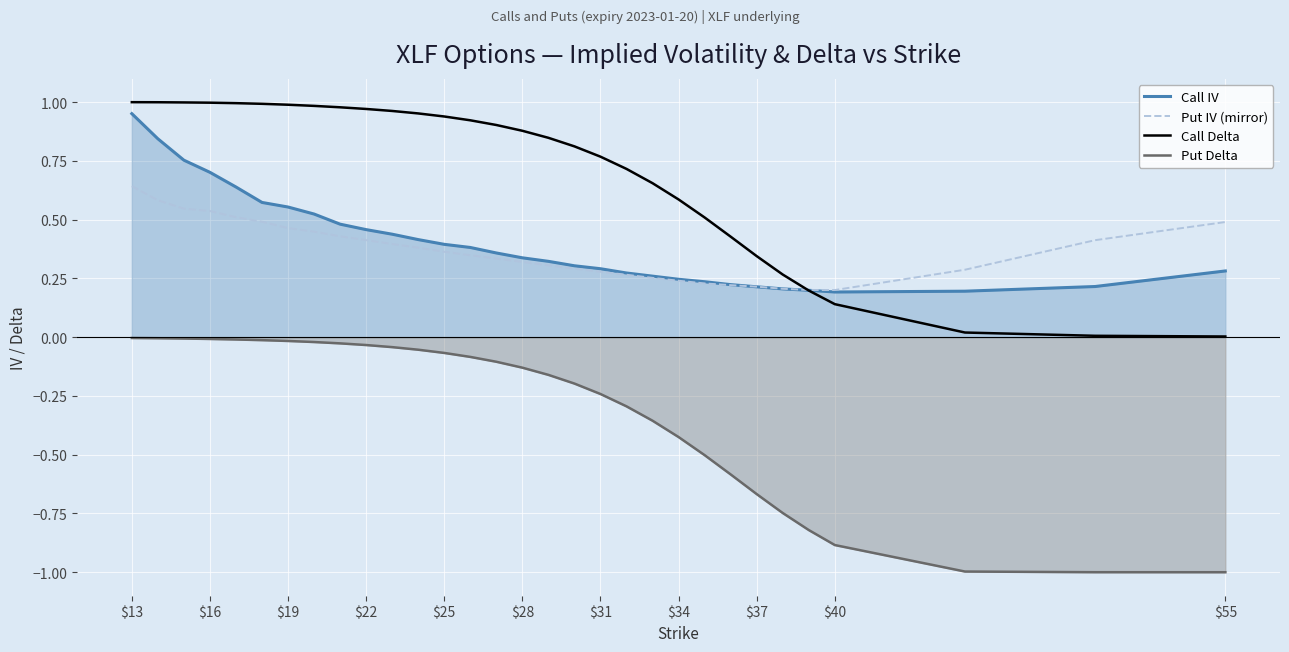

What are all the series names shown in the legend?

Call IV, Put IV (mirror), Call Delta, Put Delta